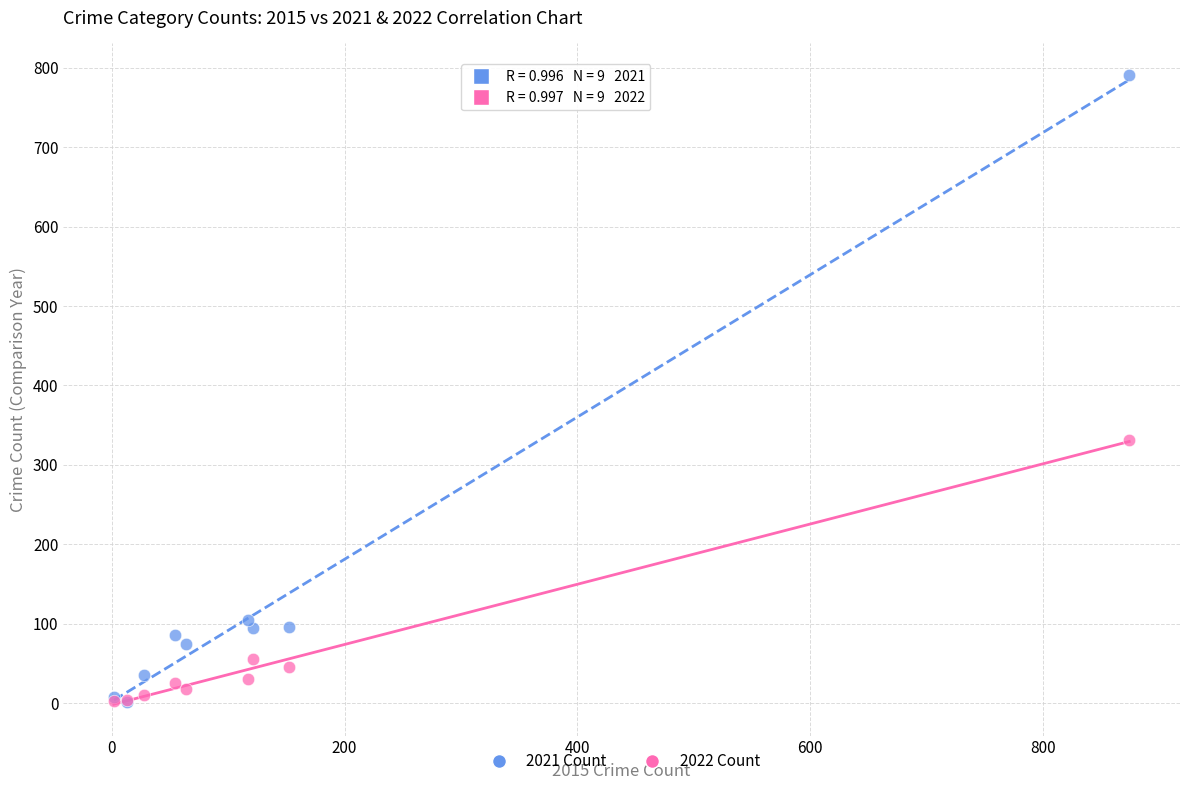

What are all the series names shown in the legend?

2021 Count, 2022 Count